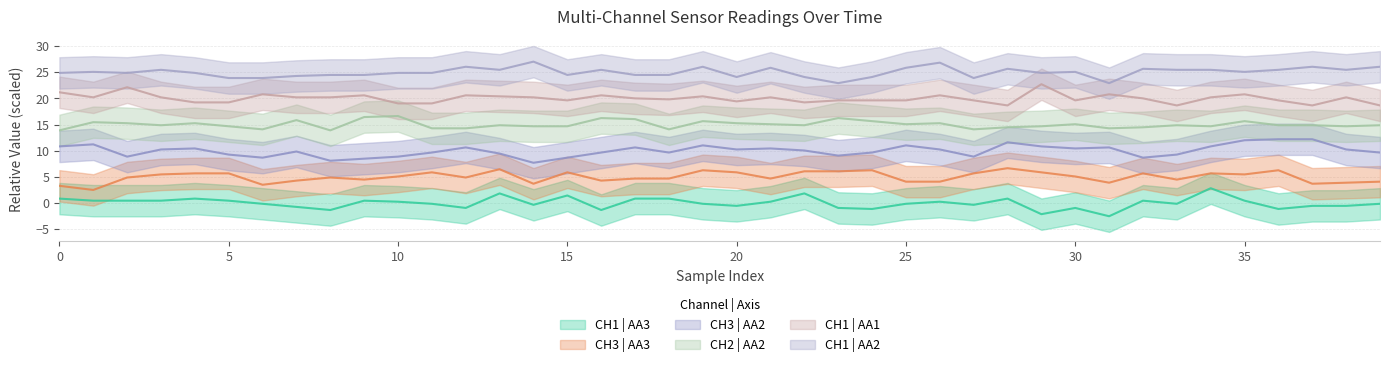

At which category is the sum across all series the highest?

34